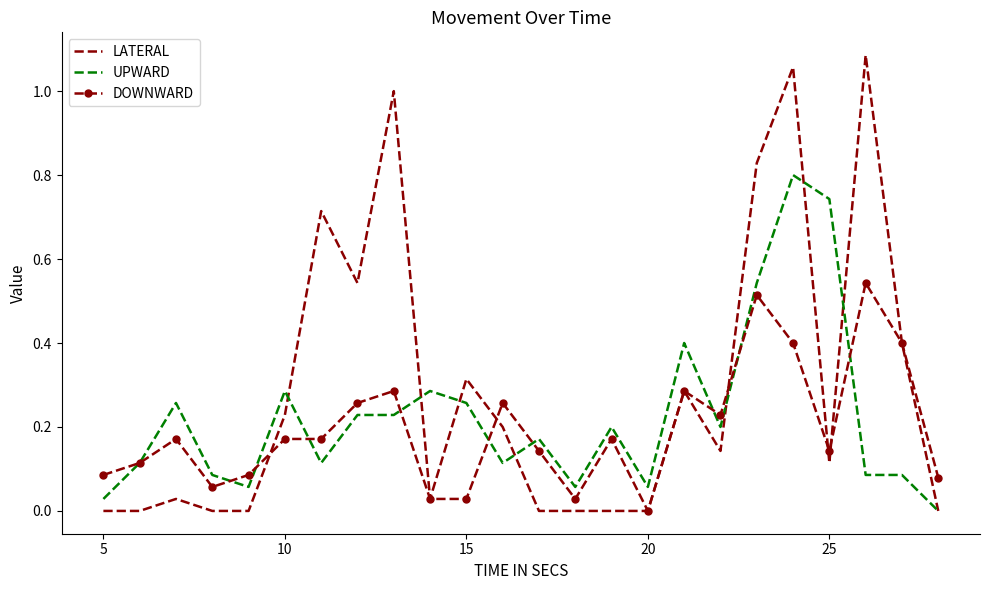

Which series has the largest range (max minus min)?

LATERAL